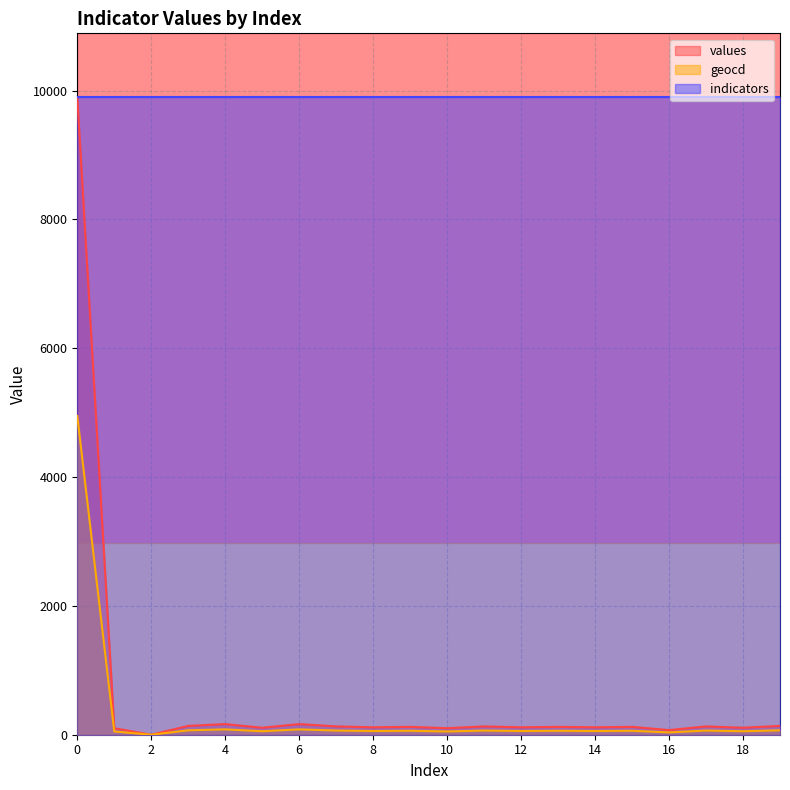

At how many categories does at least one series exceed 6795?

1